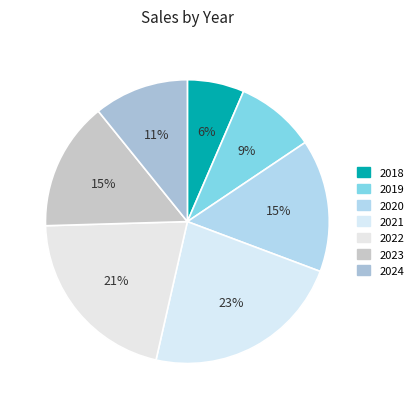

Is it true that 2023 is 15% of the pie?

True